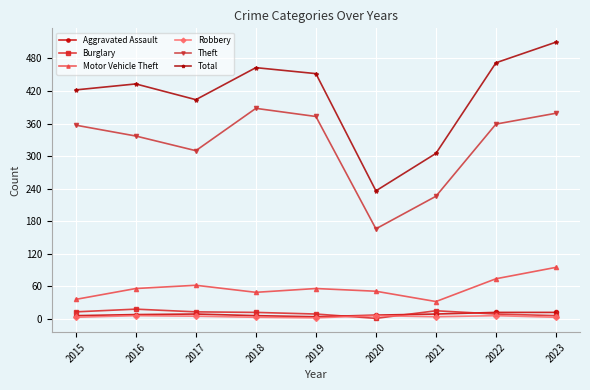

Between 2021 and 2023, which series saw the biggest shift?

Total